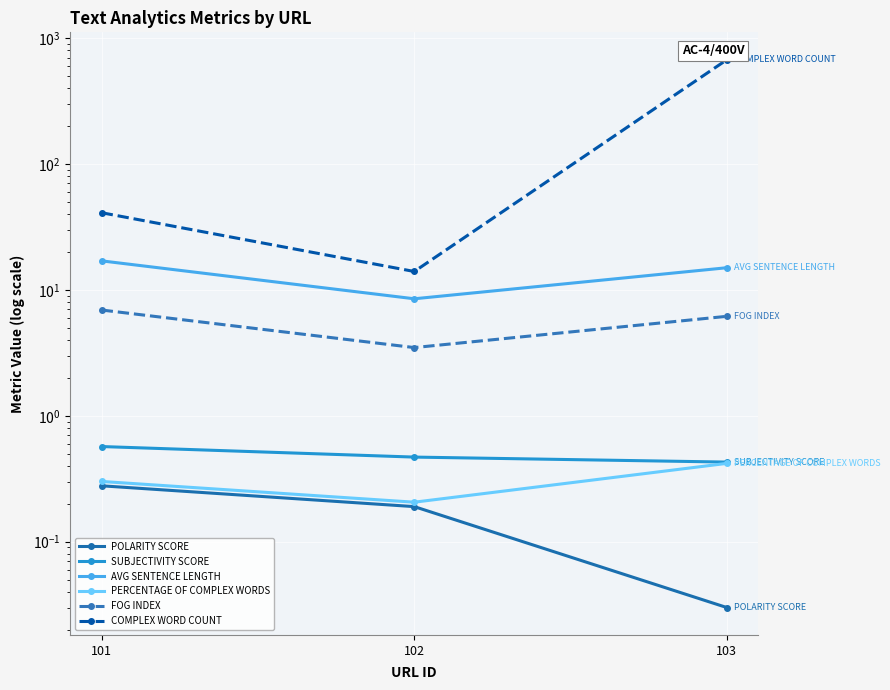

Reading right to left, list all the values displayed in this chart.

POLARITY SCORE: 103=0.0	102=0.2	101=0.3
SUBJECTIVITY SCORE: 103=0.4	102=0.5	101=0.6
AVG SENTENCE LENGTH: 103=15.0	102=8.5	101=17.0
PERCENTAGE OF COMPLEX WORDS: 103=0.4	102=0.2	101=0.3
FOG INDEX: 103=6.2	102=3.5	101=6.9
COMPLEX WORD COUNT: 103=673.0	102=14.0	101=41.0